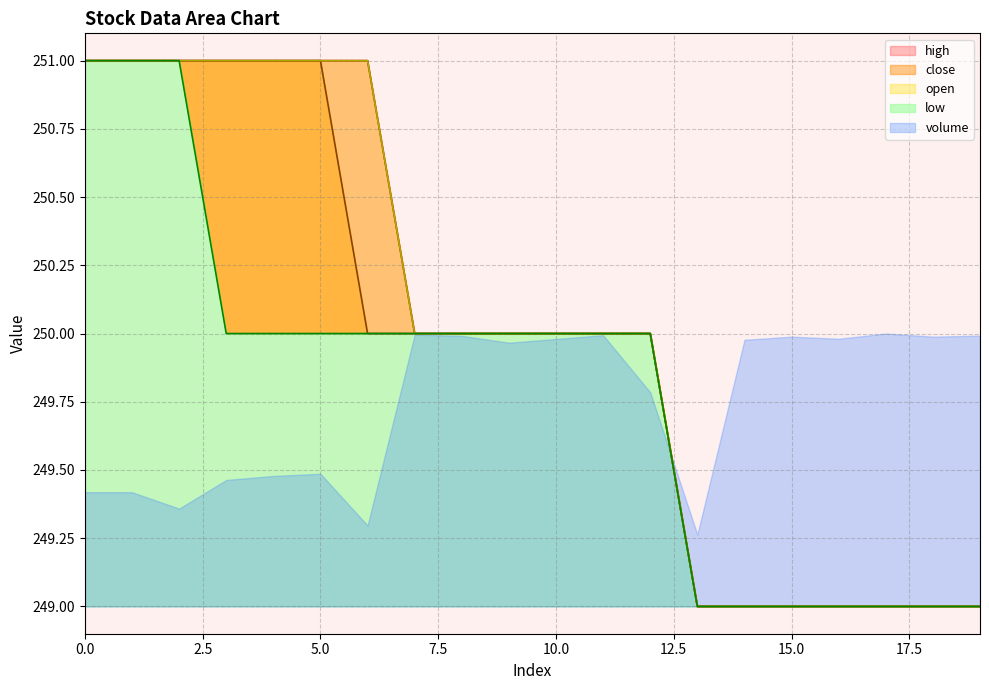

Which series has the largest total across all categories?

open